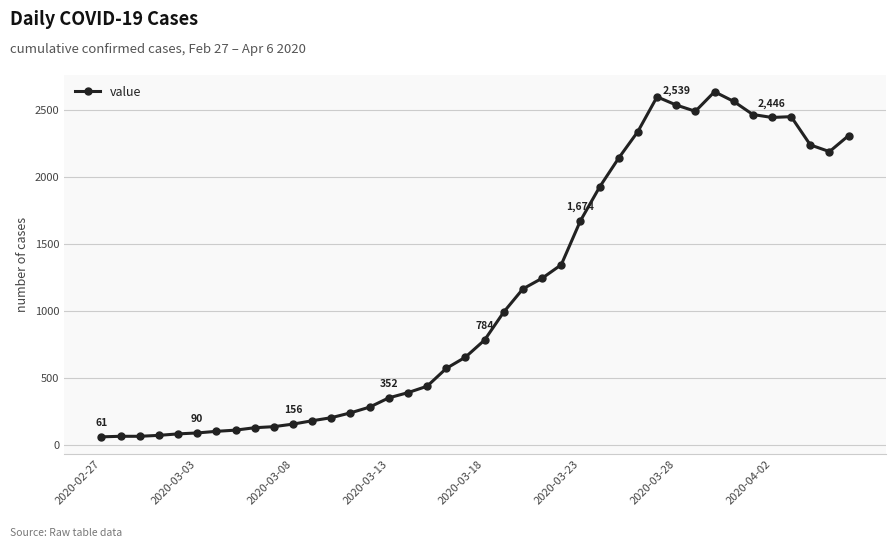

What is the sum of all values?

44951